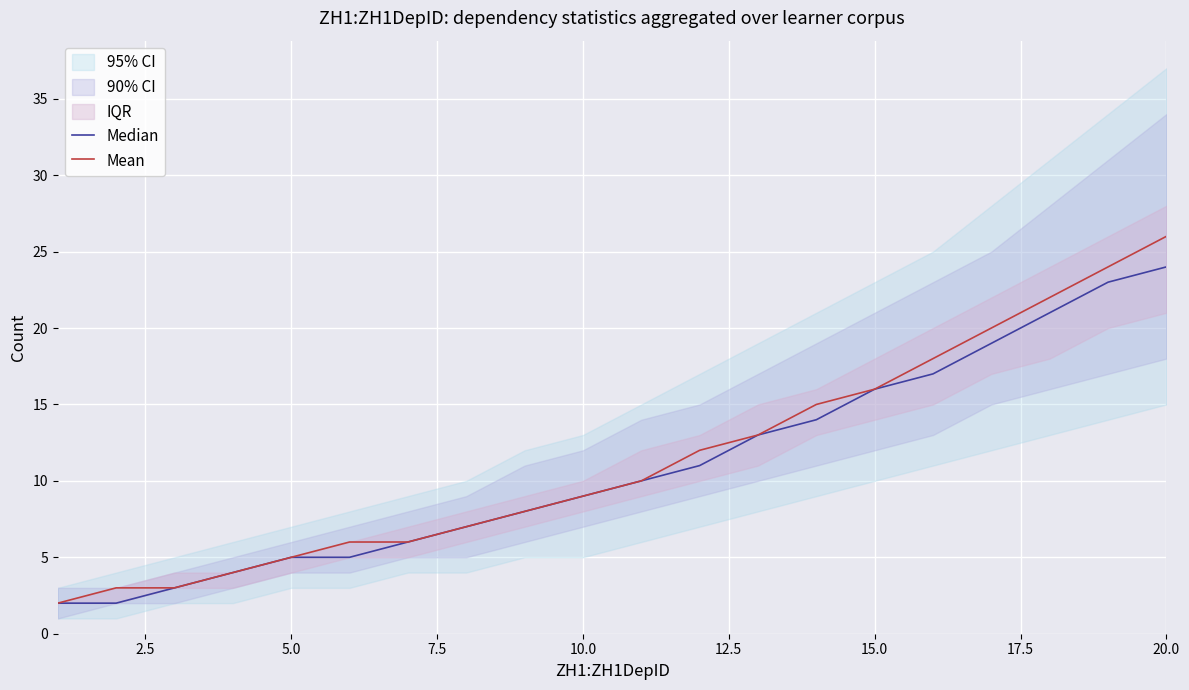

True or false: Median has more than 0 interior local peaks.

False